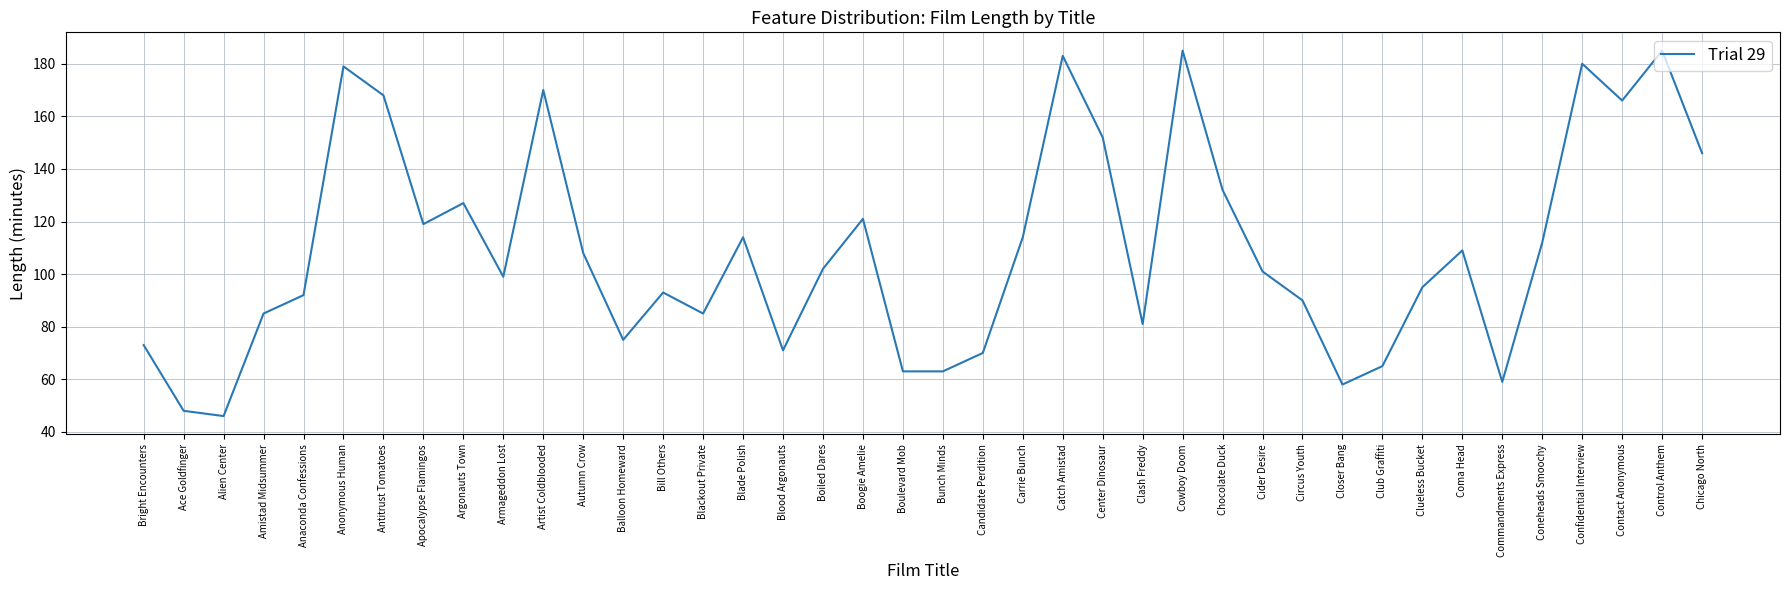

What is the difference between the maximum and minimum values?

139